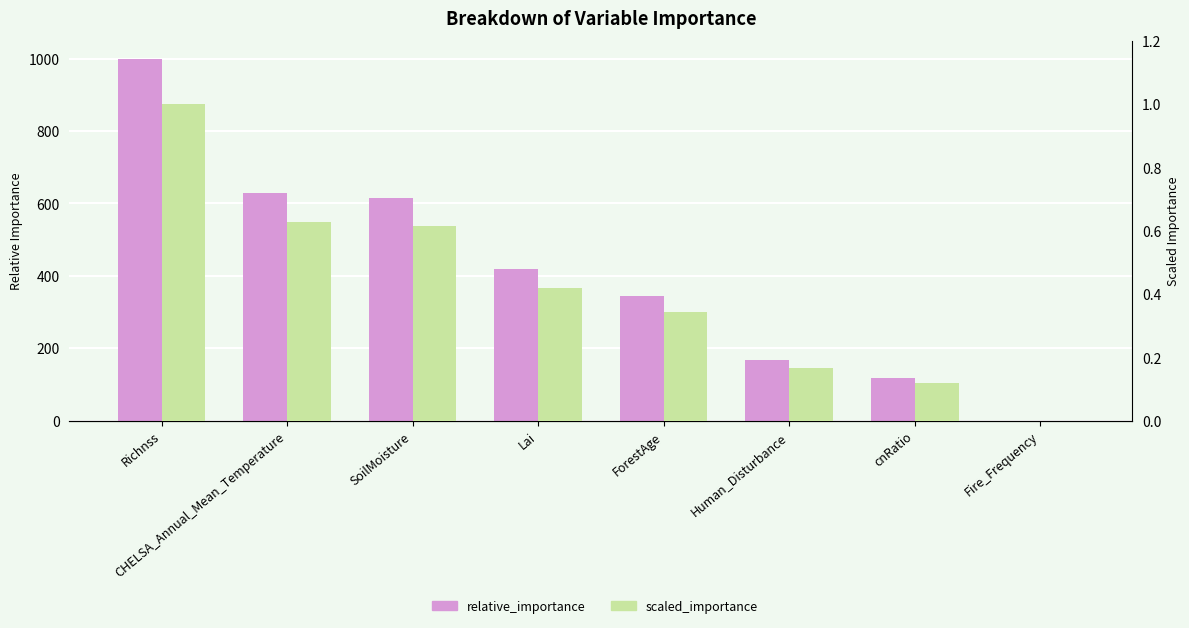

What are all the series names shown in the legend?

relative_importance, scaled_importance